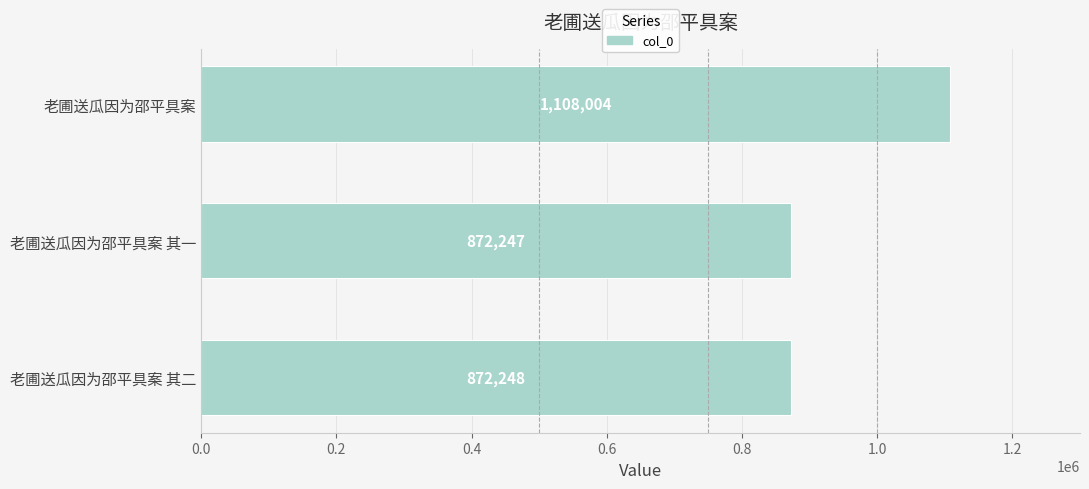

The value at 老圃送瓜因为邵平具案 is 1108004. True or false?

True